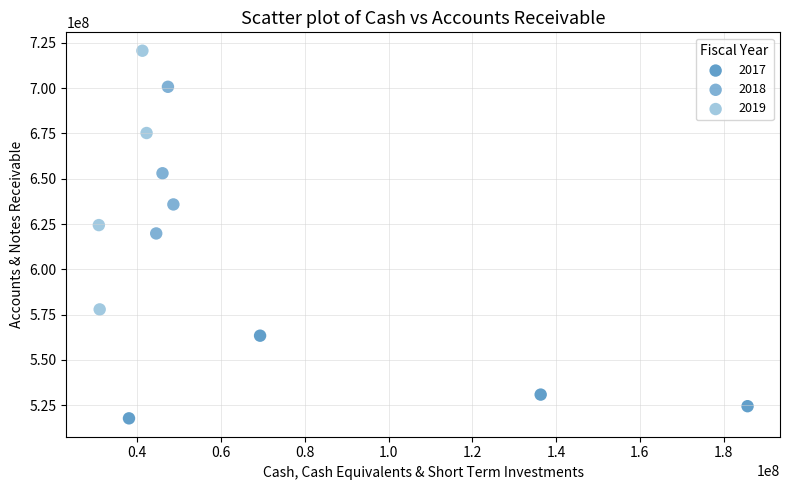

Which series contains the lowest Y value?

2017